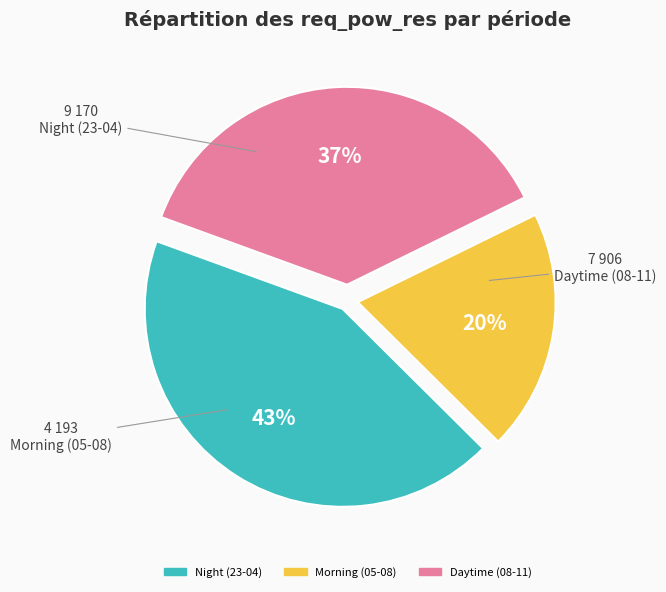

To the nearest percent, what is the difference between the largest and smallest slice percentages?

23%